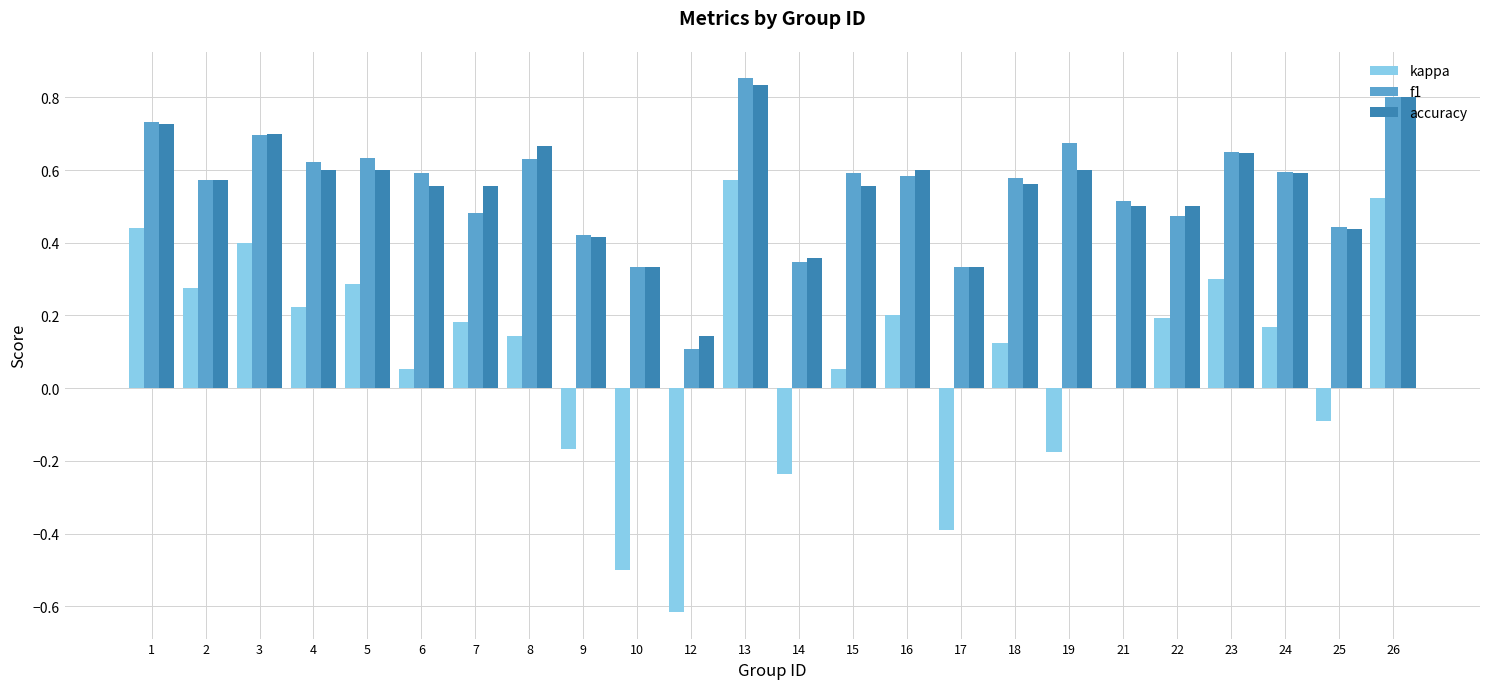

What is the total value across all series at 2?

1.4